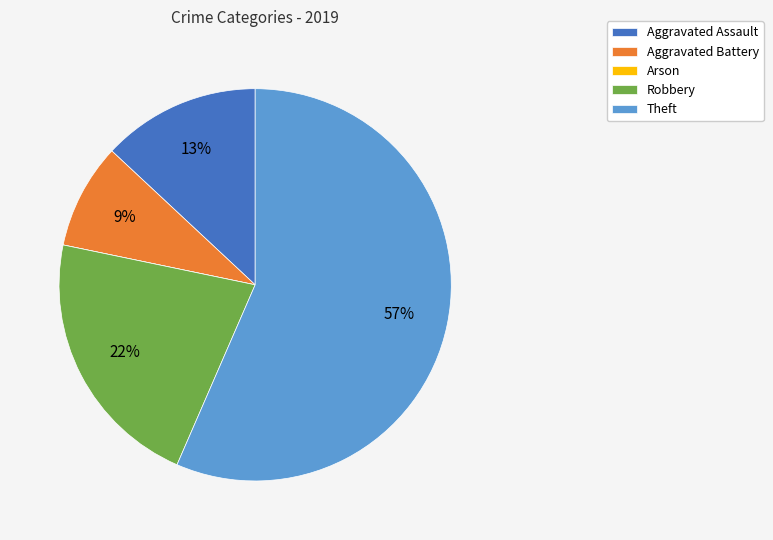

To the nearest percent, what is the average slice percentage?

20%